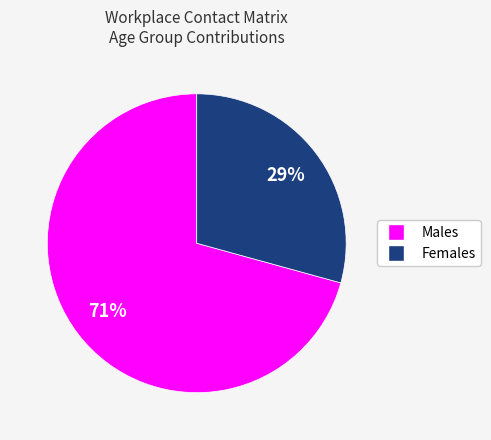

To the nearest percent, what is the average slice percentage?

50%